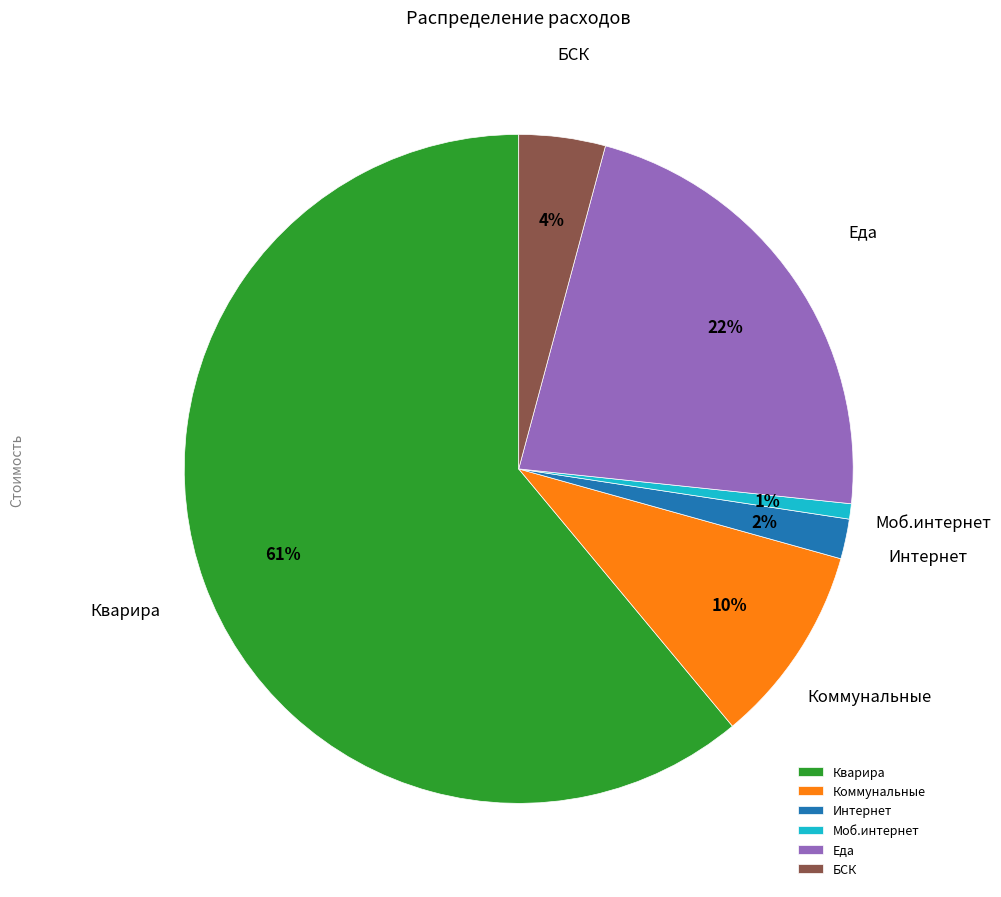

To the nearest percent, what percentage of the pie is Коммунальные?

10%